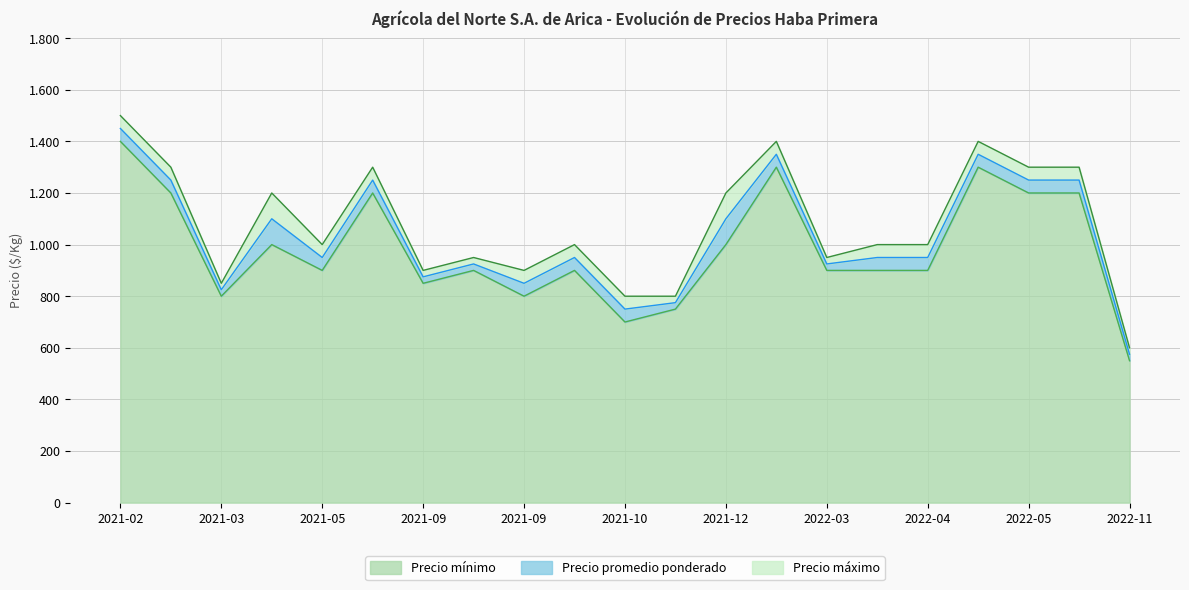

How many interior local valleys does the Precio promedio ponderado series have?

6